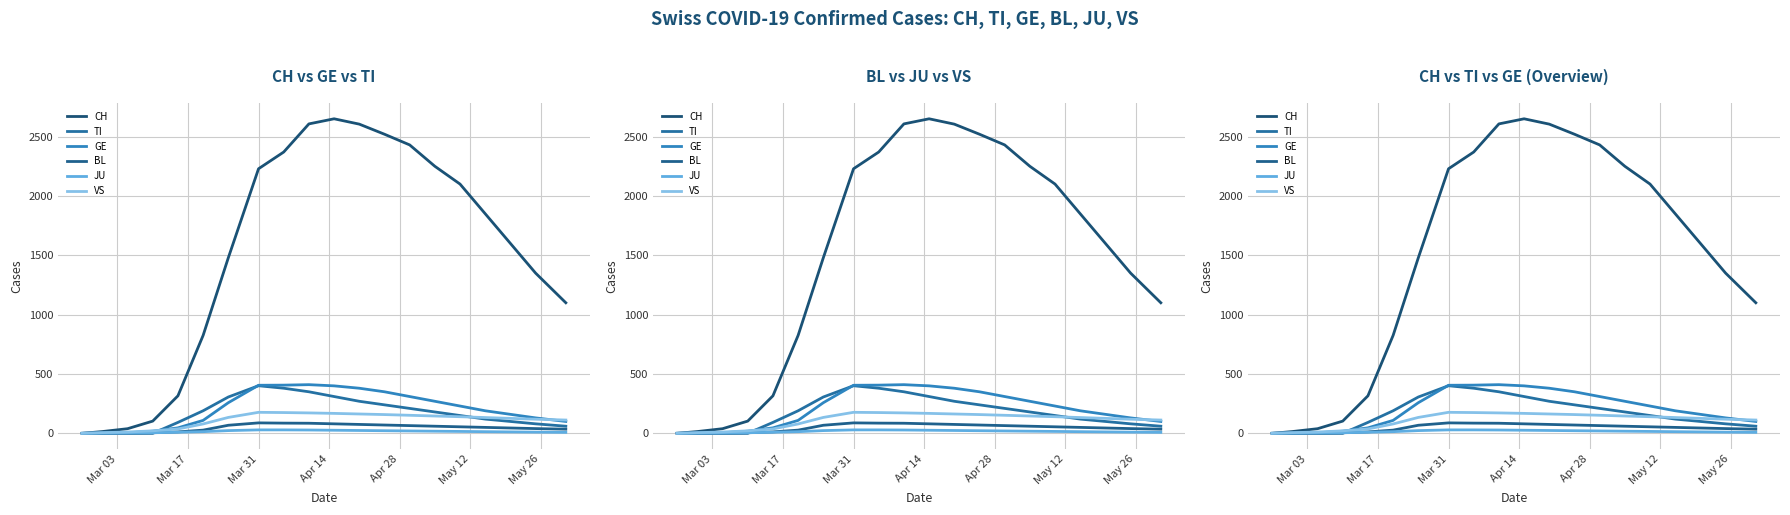

What is the maximum value shown in the chart?

2650